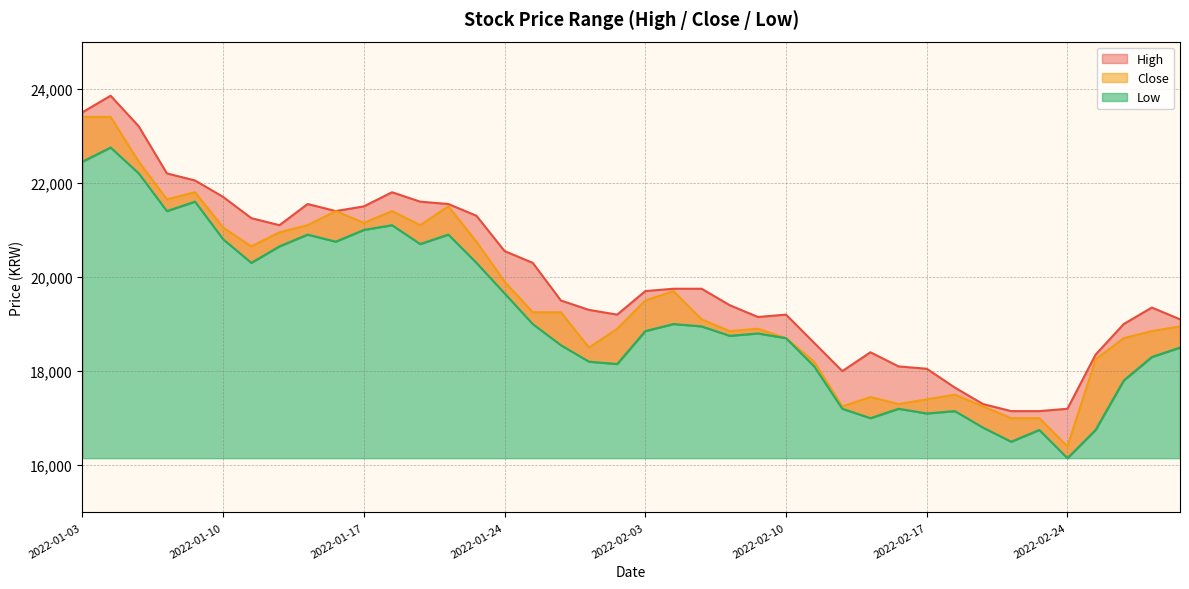

Reading right to left, list all the values displayed in this chart.

High: 2022-03-03=19100	2022-03-02=19350	2022-02-28=19000	2022-02-25=18350	2022-02-24=17200	2022-02-23=17150	2022-02-22=17150	2022-02-21=17300	2022-02-18=17650	2022-02-17=18050	2022-02-16=18100	2022-02-15=18400	2022-02-14=18000	2022-02-11=18600	2022-02-10=19200	2022-02-09=19150	2022-02-08=19400	2022-02-07=19750	2022-02-04=19750	2022-02-03=19700	2022-01-28=19200	2022-01-27=19300	2022-01-26=19500	2022-01-25=20300	2022-01-24=20550	2022-01-21=21300	2022-01-20=21550	2022-01-19=21600	2022-01-18=21800	2022-01-17=21500	2022-01-14=21400	2022-01-13=21550	2022-01-12=21100	2022-01-11=21250	2022-01-10=21700	2022-01-07=22050	2022-01-06=22200	2022-01-05=23200	2022-01-04=23850	2022-01-03=23500
Close: 2022-03-03=18950	2022-03-02=18850	2022-02-28=18700	2022-02-25=18250	2022-02-24=16400	2022-02-23=17000	2022-02-22=17000	2022-02-21=17250	2022-02-18=17500	2022-02-17=17400	2022-02-16=17300	2022-02-15=17450	2022-02-14=17250	2022-02-11=18200	2022-02-10=18700	2022-02-09=18900	2022-02-08=18850	2022-02-07=19100	2022-02-04=19700	2022-02-03=19500	2022-01-28=18900	2022-01-27=18500	2022-01-26=19250	2022-01-25=19250	2022-01-24=19900	2022-01-21=20750	2022-01-20=21500	2022-01-19=21100	2022-01-18=21400	2022-01-17=21150	2022-01-14=21400	2022-01-13=21100	2022-01-12=20950	2022-01-11=20650	2022-01-10=21050	2022-01-07=21800	2022-01-06=21650	2022-01-05=22450	2022-01-04=23400	2022-01-03=23400
Low: 2022-03-03=18500	2022-03-02=18300	2022-02-28=17800	2022-02-25=16750	2022-02-24=16150	2022-02-23=16750	2022-02-22=16500	2022-02-21=16800	2022-02-18=17150	2022-02-17=17100	2022-02-16=17200	2022-02-15=17000	2022-02-14=17200	2022-02-11=18100	2022-02-10=18700	2022-02-09=18800	2022-02-08=18750	2022-02-07=18950	2022-02-04=19000	2022-02-03=18850	2022-01-28=18150	2022-01-27=18200	2022-01-26=18550	2022-01-25=19000	2022-01-24=19650	2022-01-21=20300	2022-01-20=20900	2022-01-19=20700	2022-01-18=21100	2022-01-17=21000	2022-01-14=20750	2022-01-13=20900	2022-01-12=20650	2022-01-11=20300	2022-01-10=20800	2022-01-07=21600	2022-01-06=21400	2022-01-05=22200	2022-01-04=22750	2022-01-03=22450